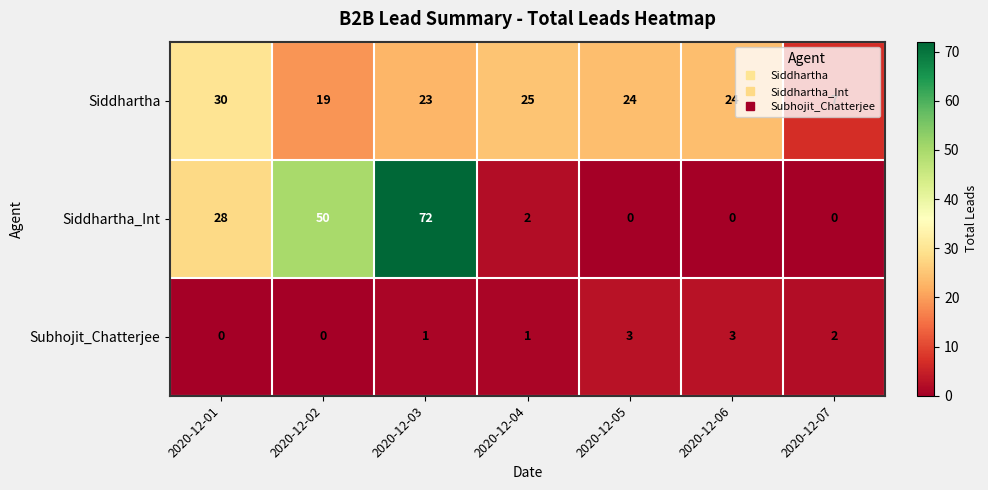

What is the spread (max minus min) of values at 2020-12-07?

7